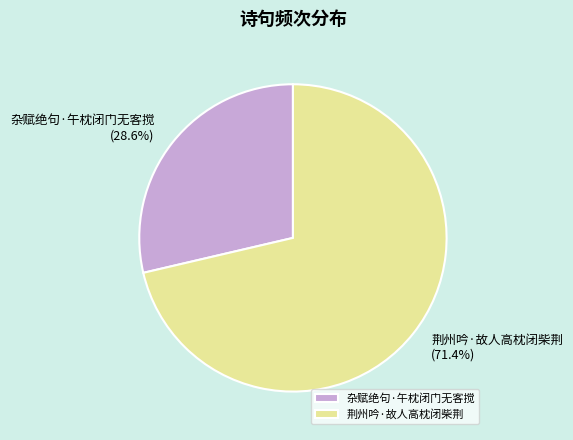

Rank the categories by value from lowest to highest.

杂赋绝句·午枕闭门无客搅, 荆州吟·故人高枕闭柴荆